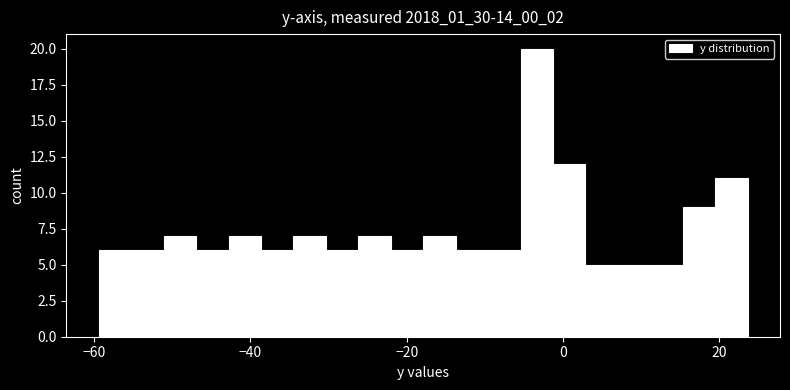

Read against the x-axis, roughly where is the centre of the tallest bar?

-4